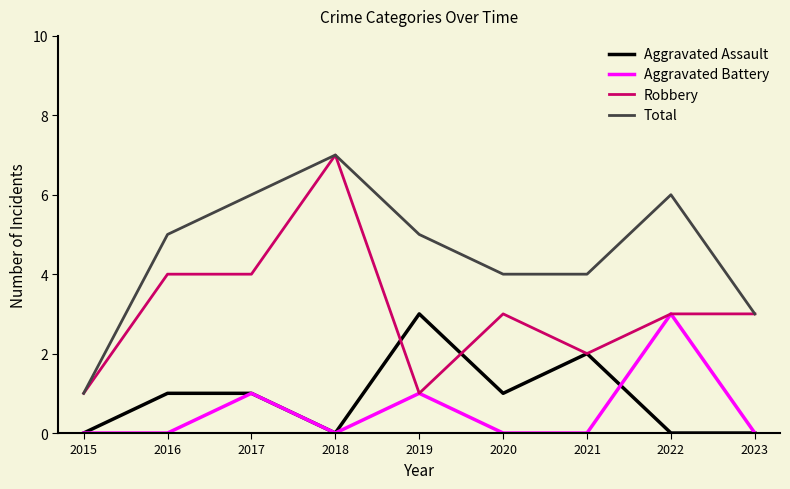

Which series changed the most between 2017 and 2022?

Aggravated Battery